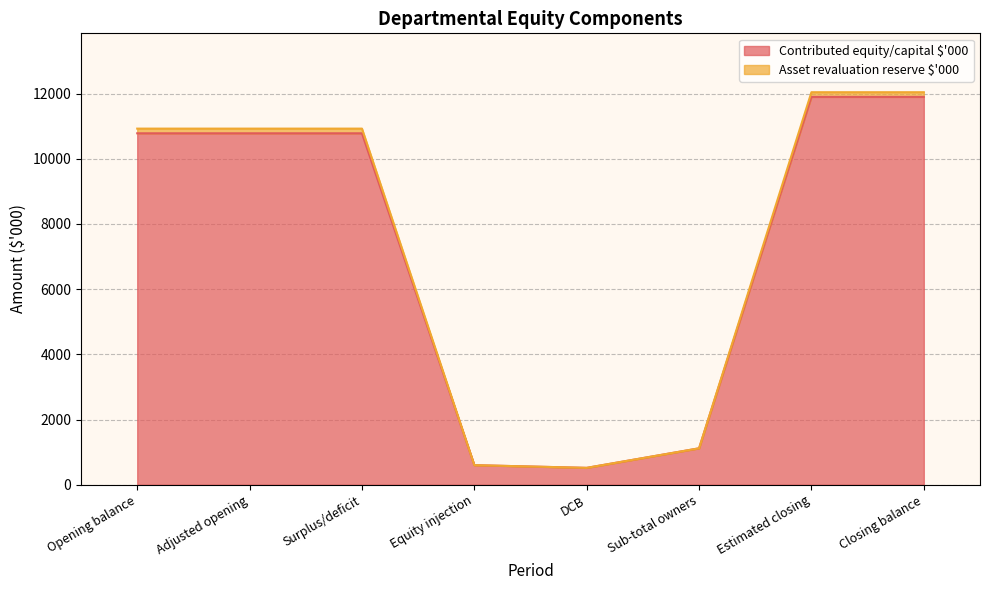

What is the approximate value of Contributed equity/capital $'000 at Opening balance, to the nearest 100?

10800